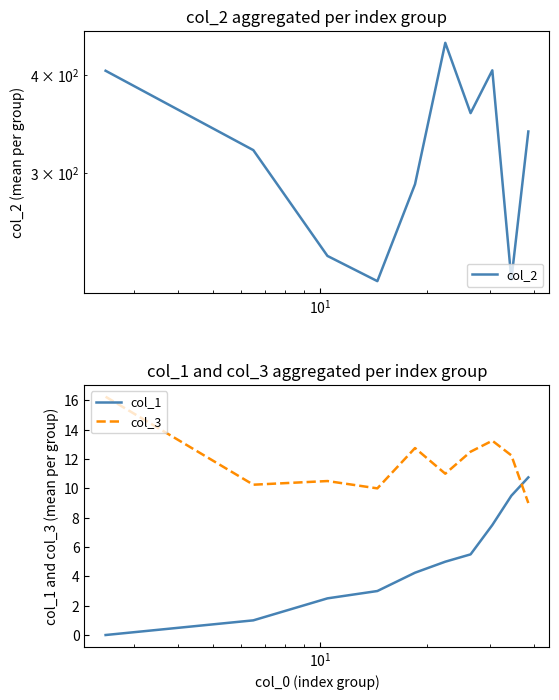

Reading left to right, transcribe all the data shown in this chart.

col_2: 404.5	320.5	235.0	218.2	290.0	439.0	357.2	405.0	219.2	338.5
col_1: 0.0	1.0	2.5	3.0	4.2	5.0	5.5	7.5	9.5	10.8
col_3: 16.2	10.2	10.5	10.0	12.8	11.0	12.5	13.2	12.2	9.0